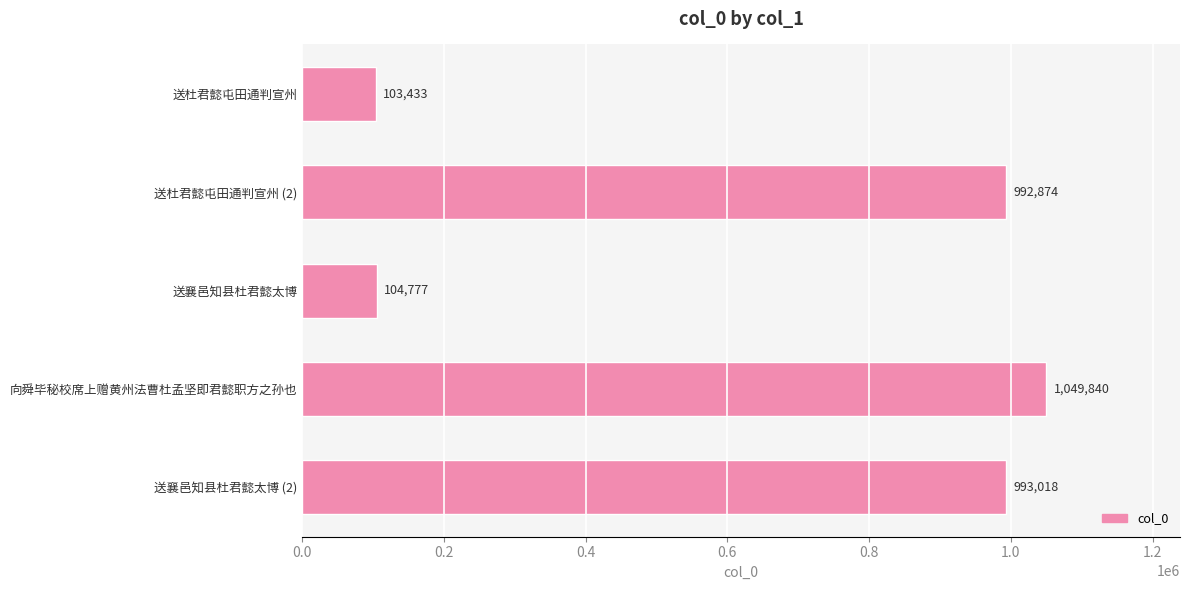

The chart shows a value of 42715 at 送杜君懿屯田通判宣州. True or false?

False